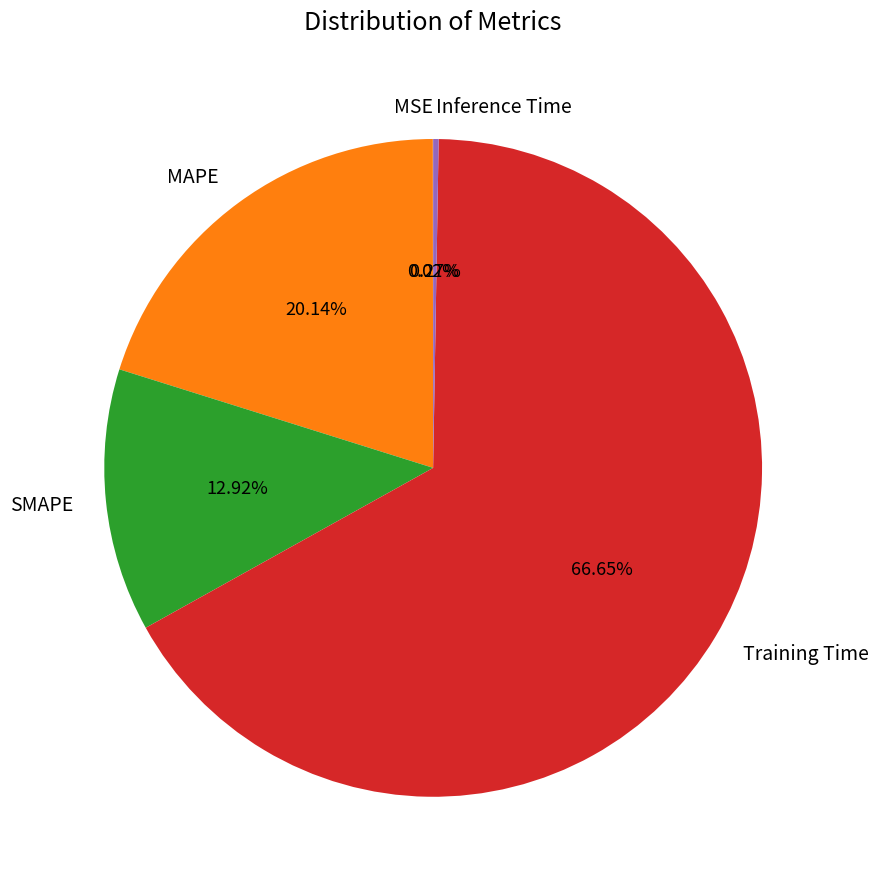

To the nearest percent, what is the difference between the largest and smallest slice percentages?

67%